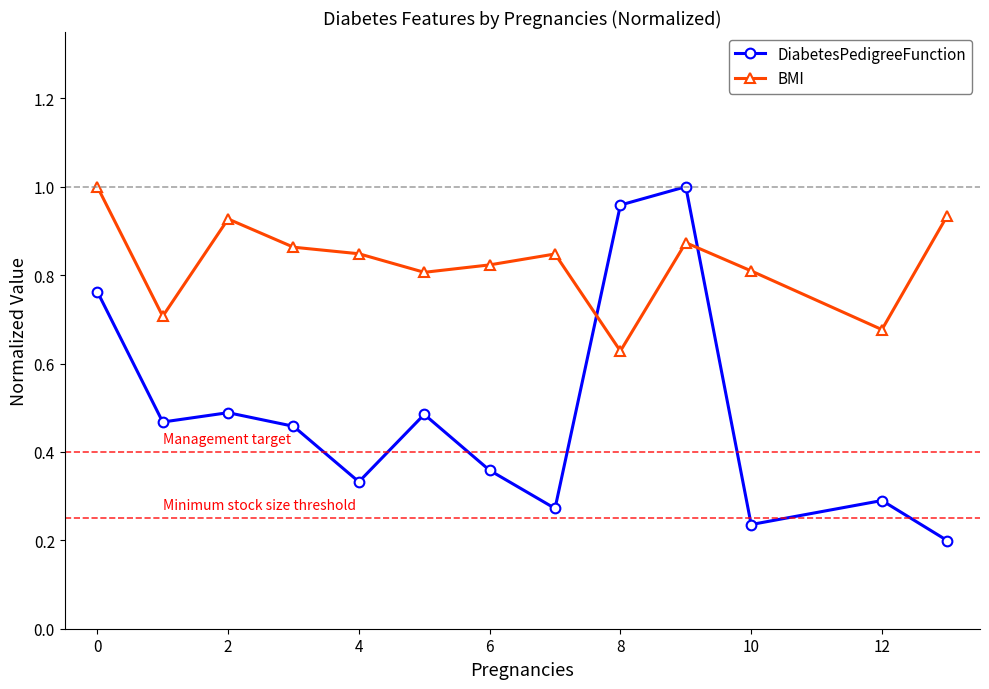

Which series has the largest total across all categories?

BMI